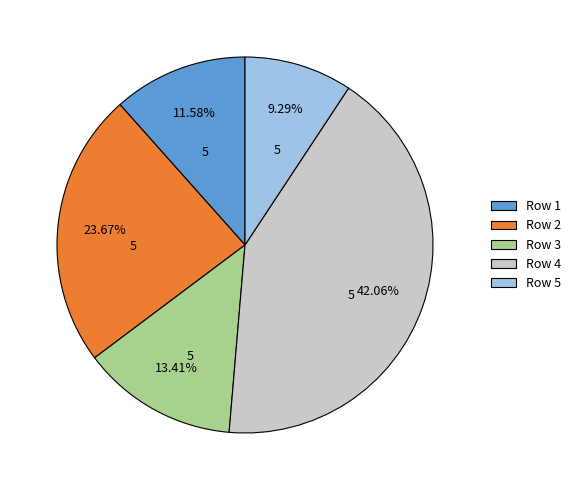

Is there a majority slice in this chart?

No